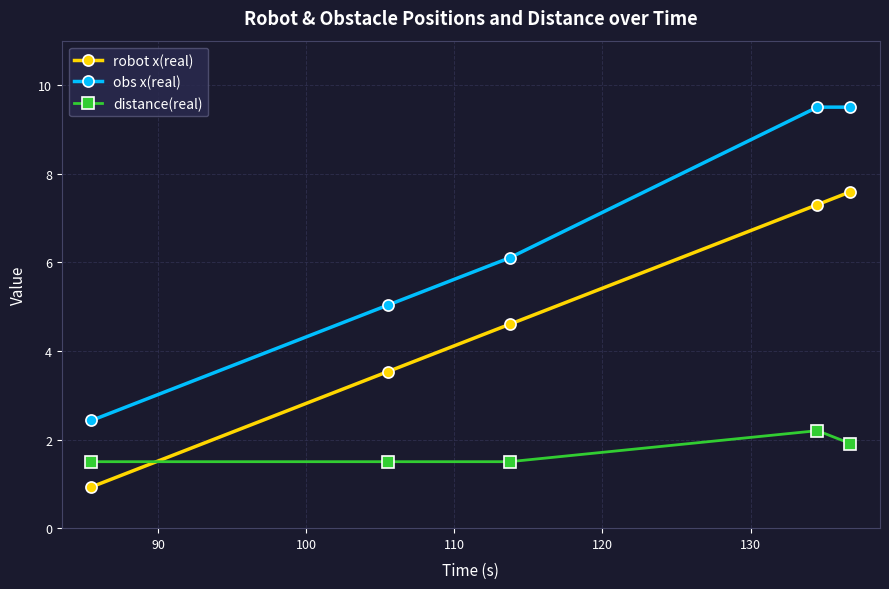

At how many categories does at least one series exceed 8?

2